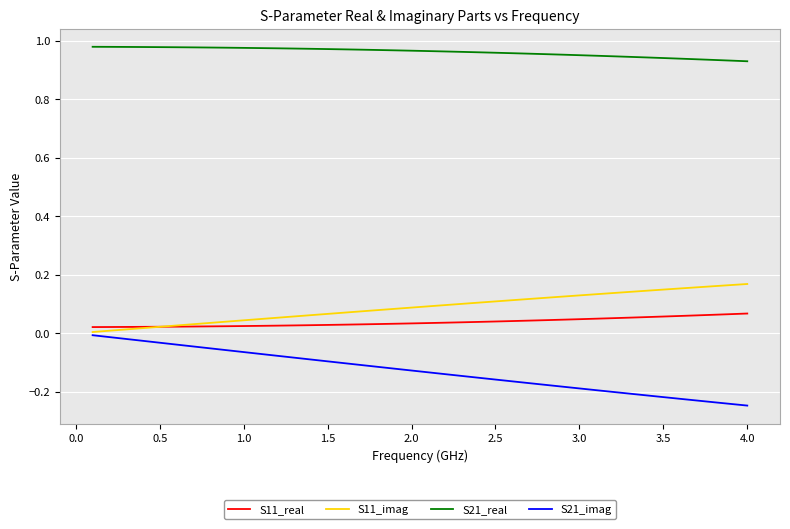

What are all the series names shown in the legend?

S11_real, S11_imag, S21_real, S21_imag